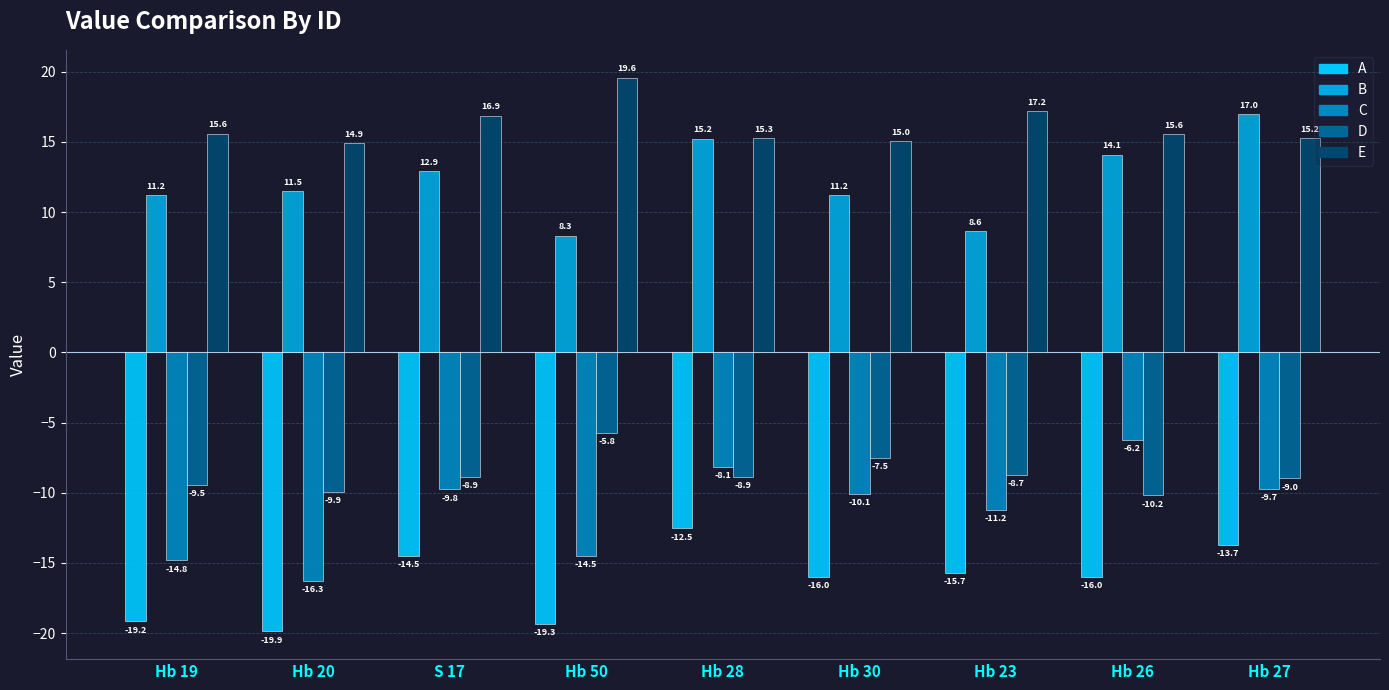

What are all the series names shown in the legend?

A, B, C, D, E